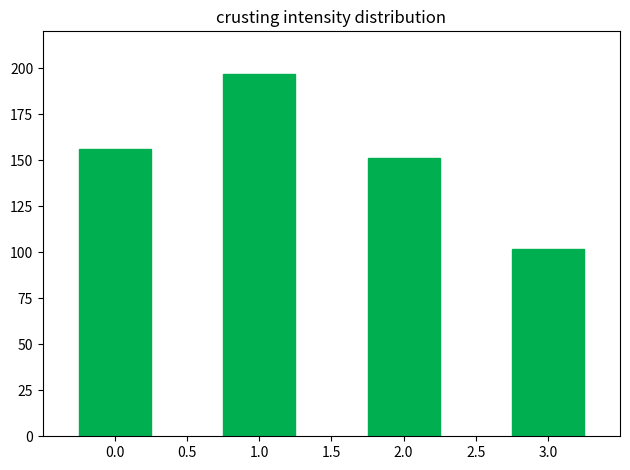

Reading right to left, transcribe all the data shown in this chart.

102	151	197	156